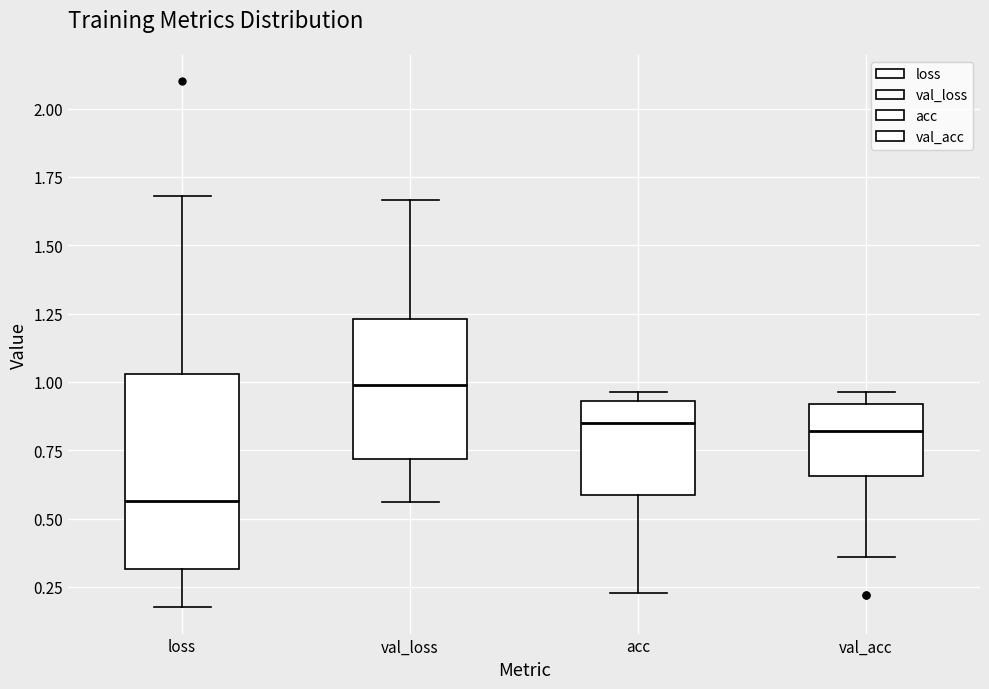

Reading left to right, read every box against the y-axis: the position of its median line, the range the box covers, and the ends of its whiskers. The values are not printed on the chart, so give them approximately, as read against the axis.

loss: median 0.55, box 0.30 to 1.05, whiskers 0.20 to 1.70
val_loss: median 1.00, box 0.70 to 1.25, whiskers 0.55 to 1.65
acc: median 0.85, box 0.60 to 0.95, whiskers 0.25 to 0.95 (just above the box's upper edge)
val_acc: median 0.80, box 0.65 to 0.90, whiskers 0.35 to 0.95